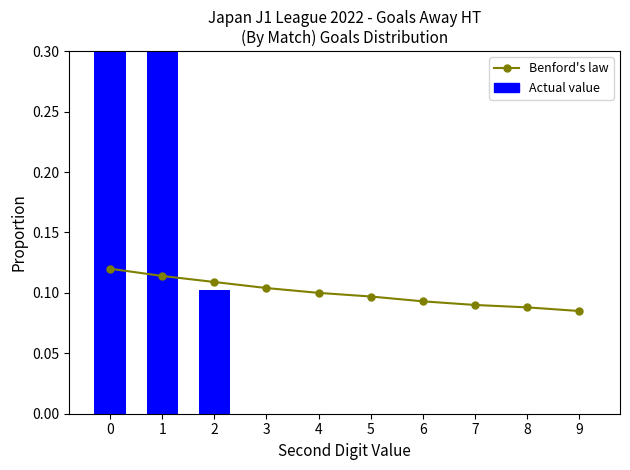

Reading right to left, transcribe all the data shown in this chart.

Benford's law: 9=0.1	8=0.1	7=0.1	6=0.1	5=0.1	4=0.1	3=0.1	2=0.1	1=0.1	0=0.1
Actual value: 9=0.0	8=0.0	7=0.0	6=0.0	5=0.0	4=0.0	3=0.0	2=0.1	1=0.4	0=0.5